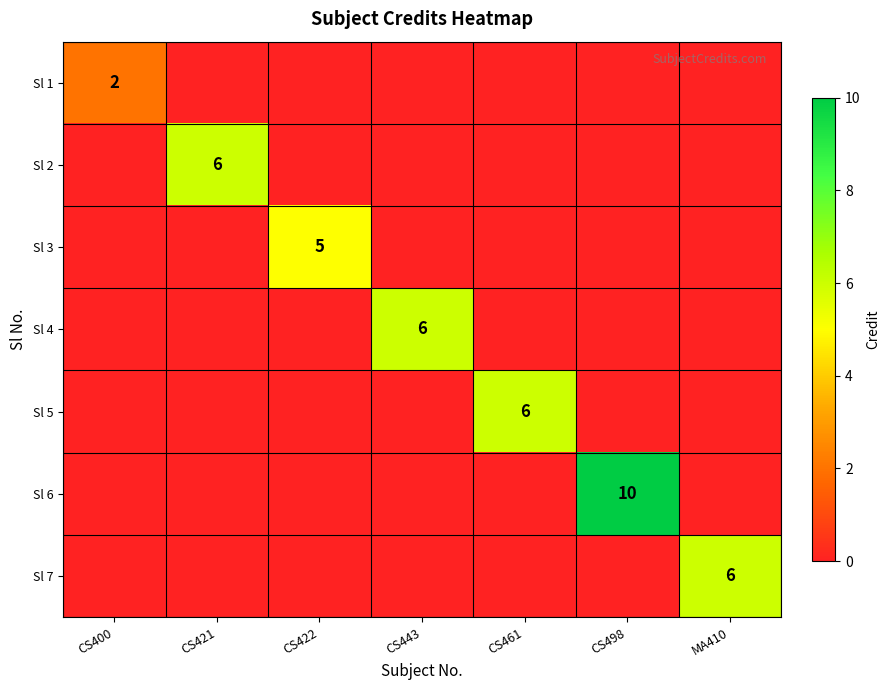

The value of Sl 4 at CS498 is 4. True or false?

False